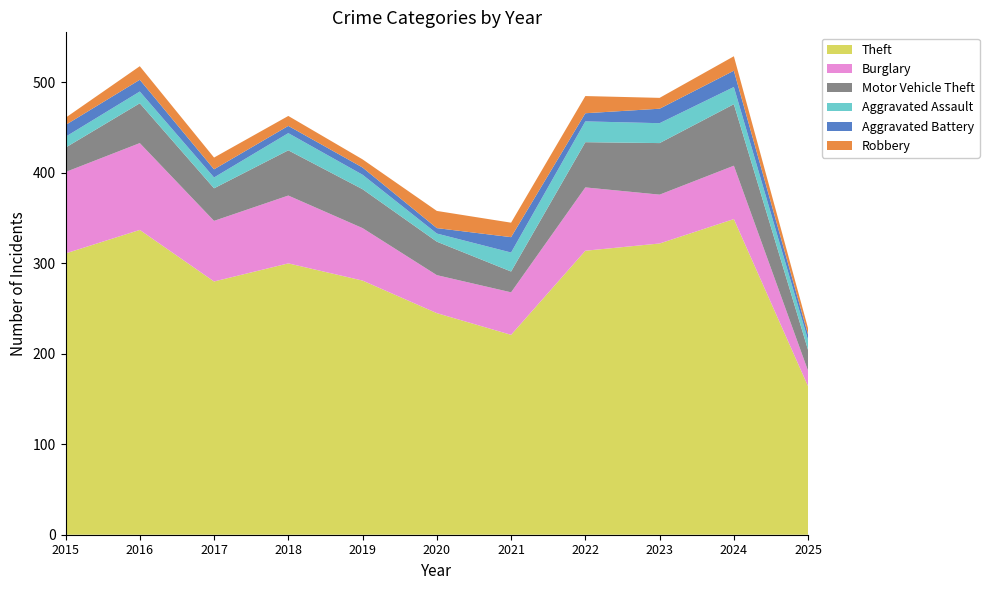

Reading left to right, transcribe all the data shown in this chart.

Theft: 2015=311	2016=337	2017=280	2018=300	2019=281	2020=245	2021=221	2022=314	2023=322	2024=349	2025=164
Burglary: 2015=90	2016=96	2017=67	2018=75	2019=58	2020=42	2021=47	2022=70	2023=54	2024=59	2025=17
Motor Vehicle Theft: 2015=27	2016=44	2017=36	2018=50	2019=43	2020=37	2021=23	2022=50	2023=57	2024=68	2025=23
Aggravated Assault: 2015=12	2016=13	2017=12	2018=19	2019=16	2020=9	2021=21	2022=23	2023=22	2024=19	2025=11
Aggravated Battery: 2015=13	2016=13	2017=9	2018=8	2019=8	2020=6	2021=17	2022=9	2023=16	2024=18	2025=6
Robbery: 2015=8	2016=15	2017=13	2018=11	2019=9	2020=19	2021=16	2022=19	2023=12	2024=16	2025=7